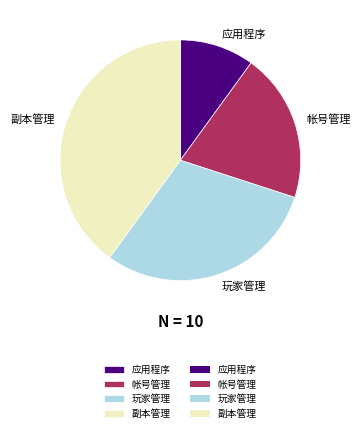

Does any single category account for the majority?

No